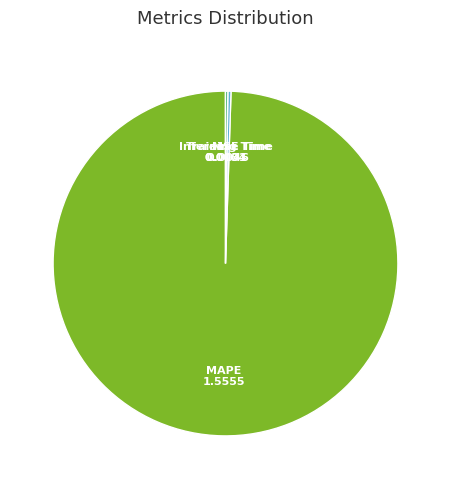

Is the sum of MAPE and Training Time greater than half?

Yes